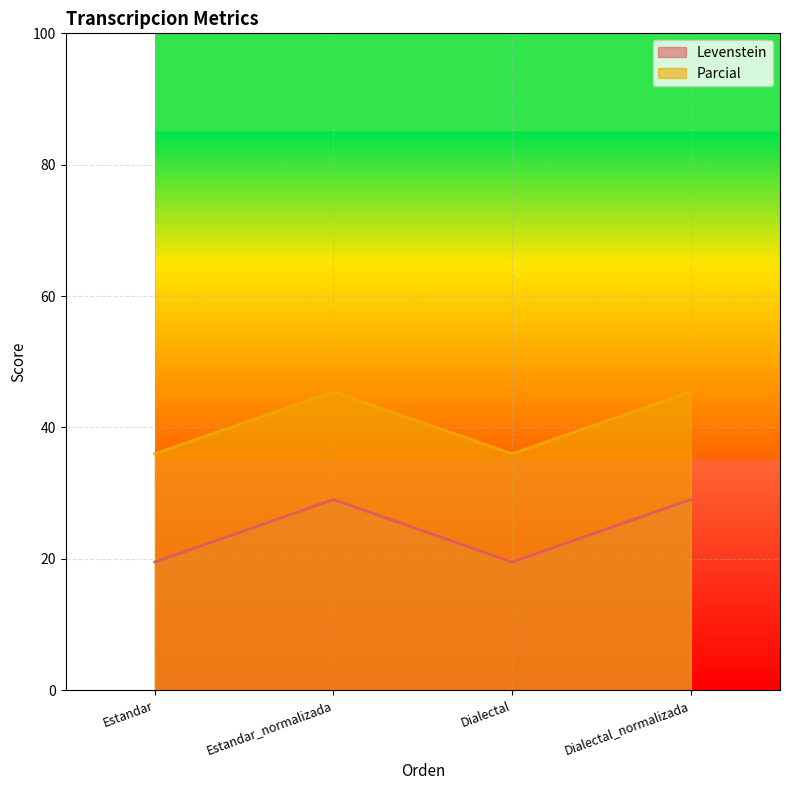

Read the Parcial value at Estandar_normalizada.

45.5